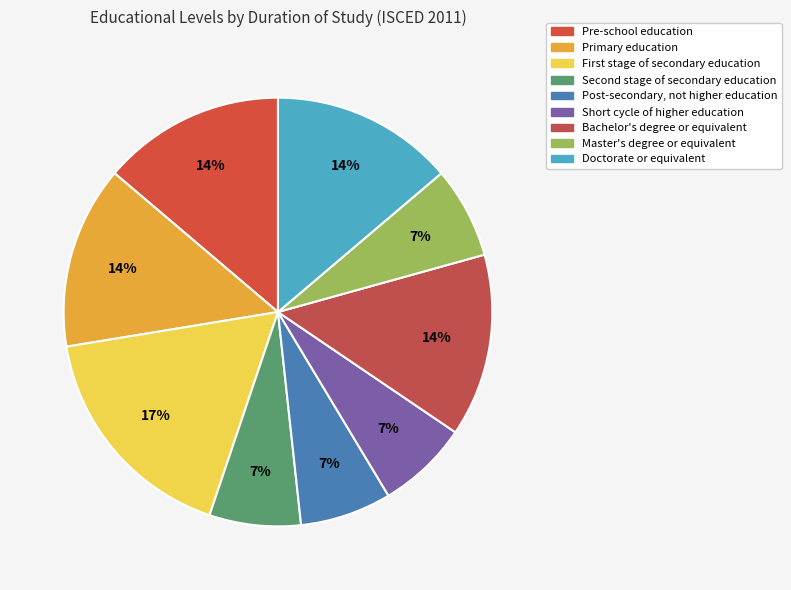

What is the change in value from Post-secondary, not higher education to Bachelor's degree or equivalent?

+2